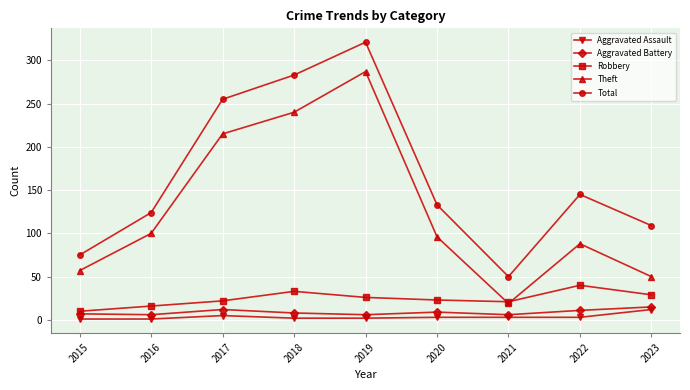

How many categories are shown in the chart?

9